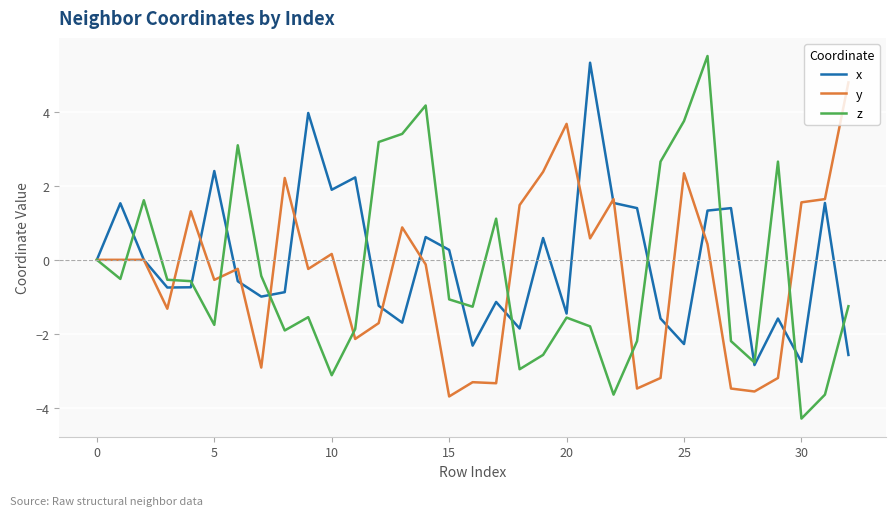

Which series has the largest range (max minus min)?

z